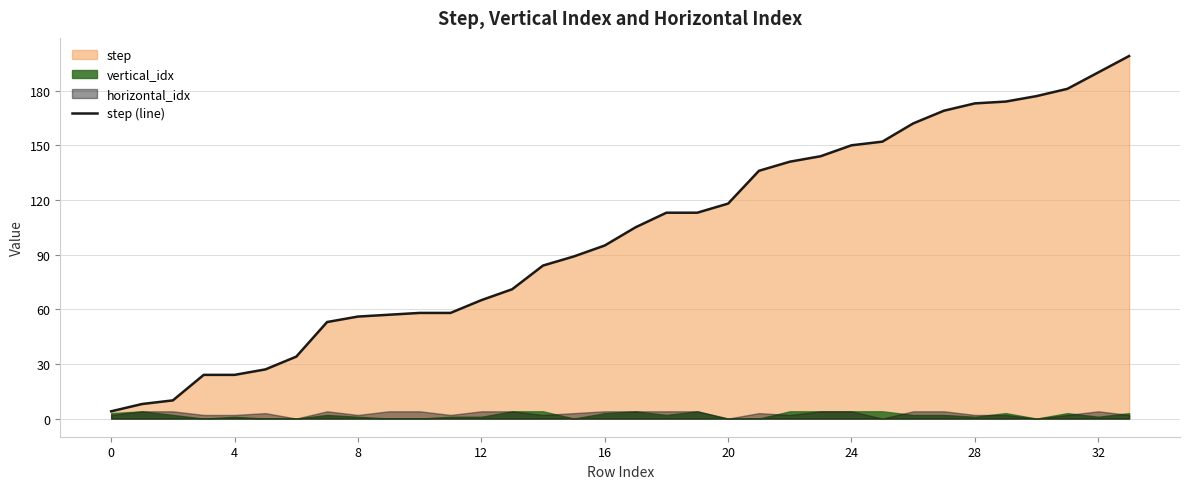

Is it true that the value at 30 is 306?

False